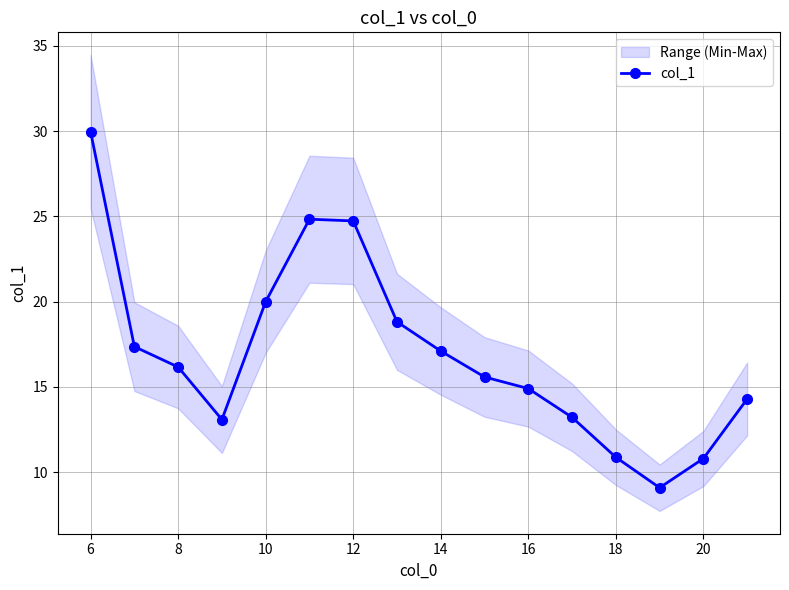

What is the lowest value of the col_1 series?

9.1